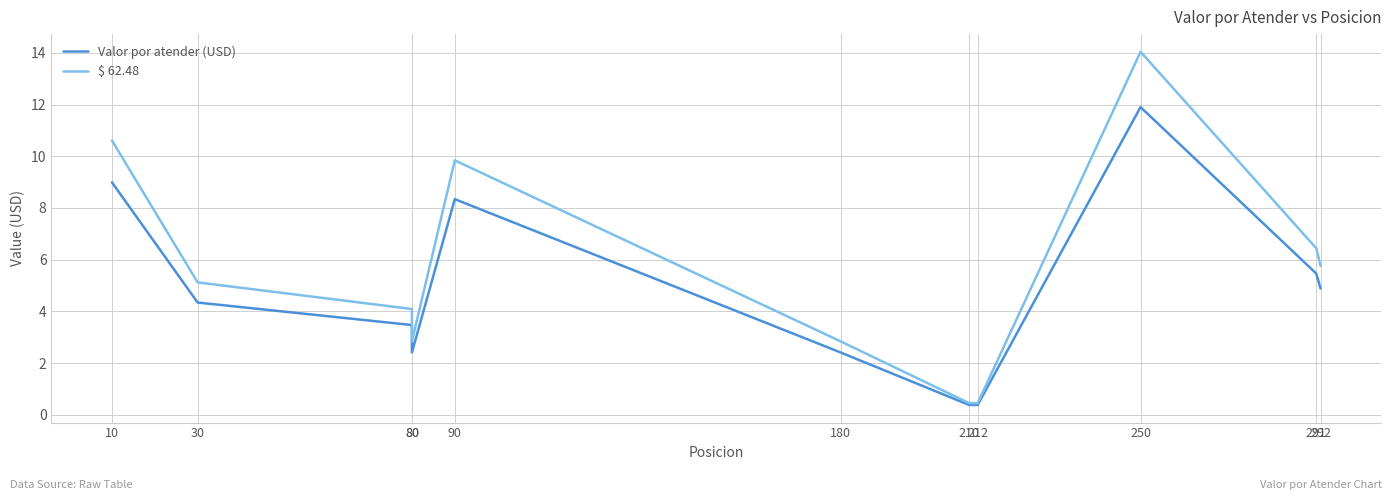

Between 80 and 292, which series saw the biggest shift?

$ 62.48